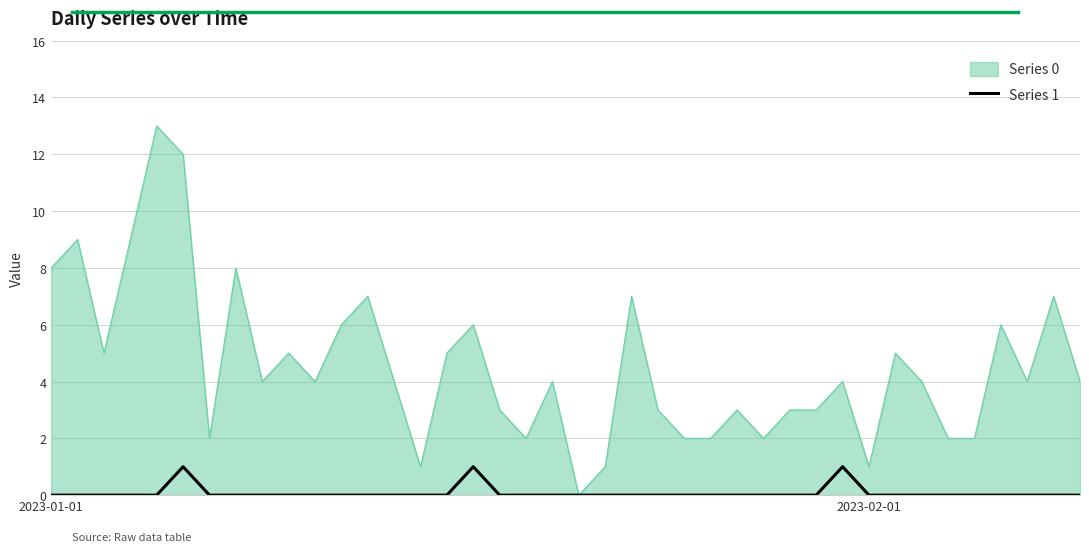

What is the greatest value displayed?

13